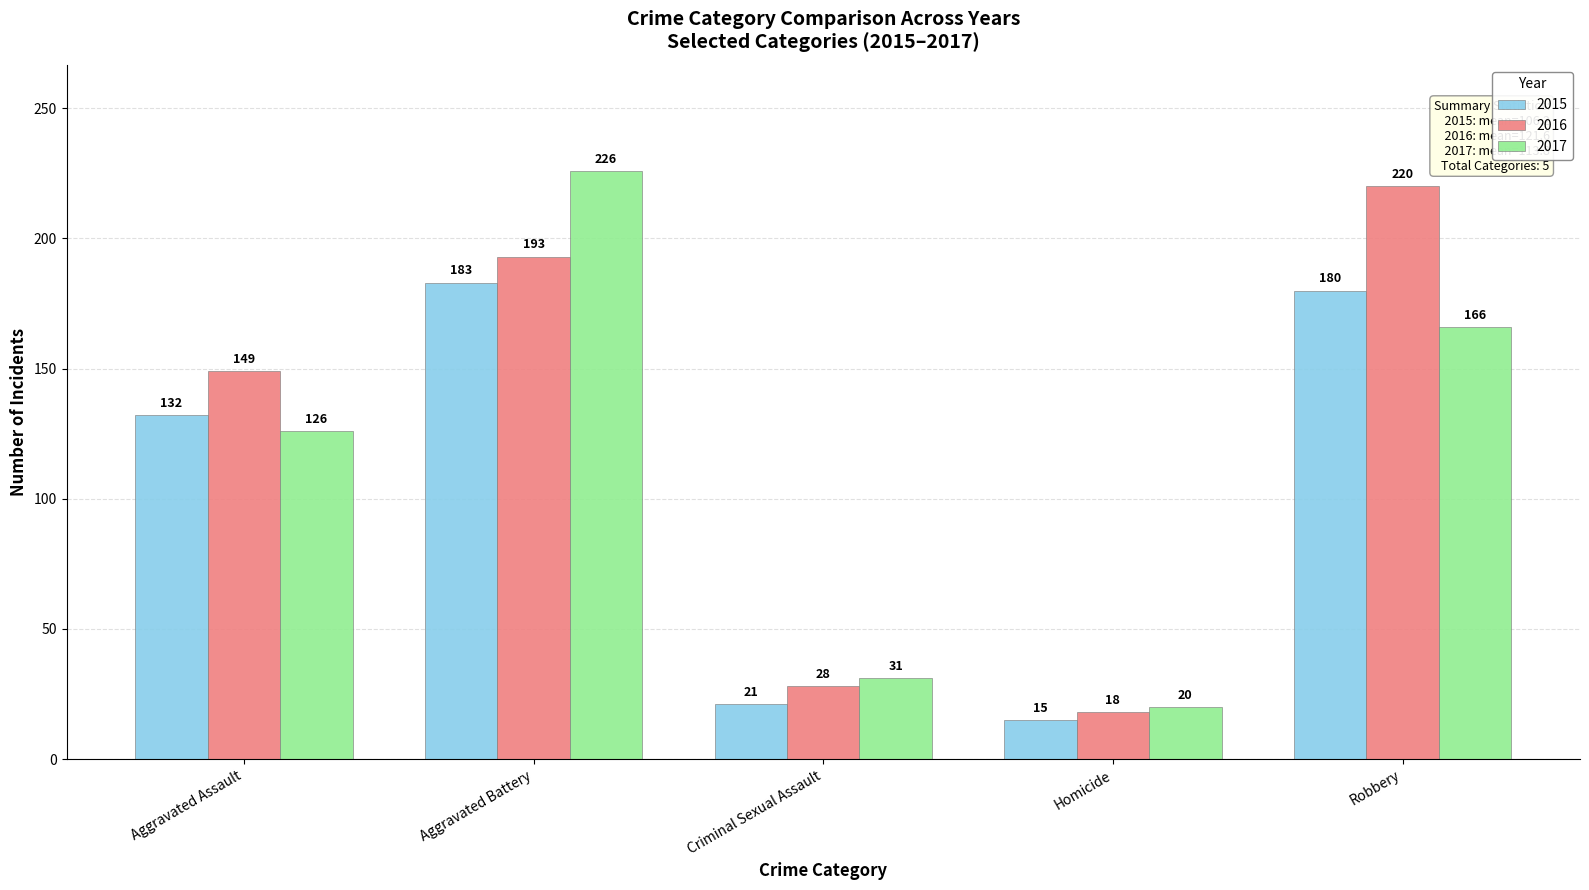

Rank the series by their maximum value, from lowest to highest.

2015, 2016, 2017